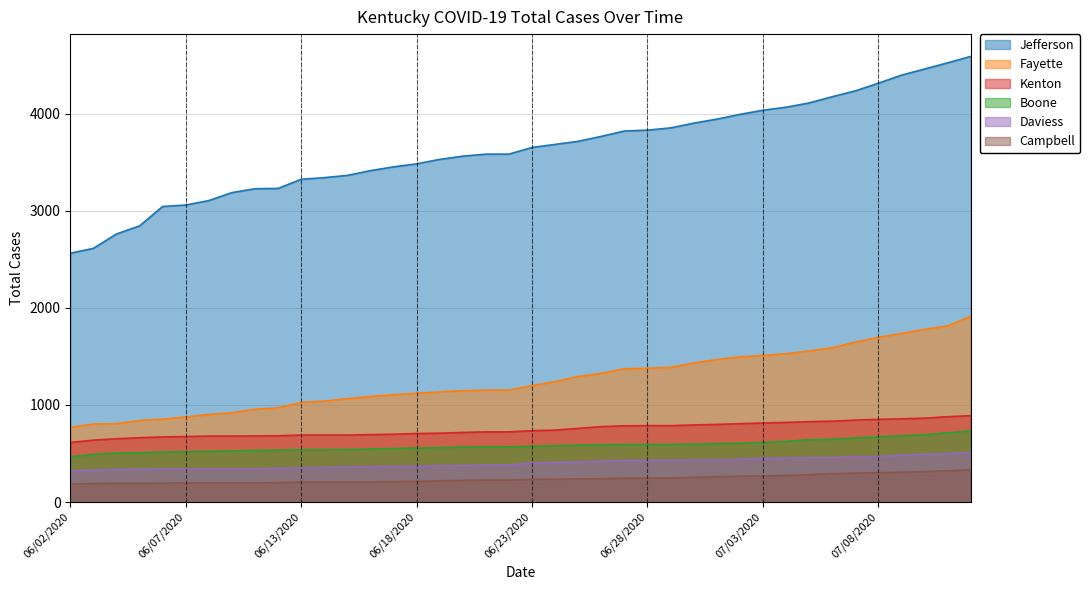

What is the lowest value of the Boone series?

467